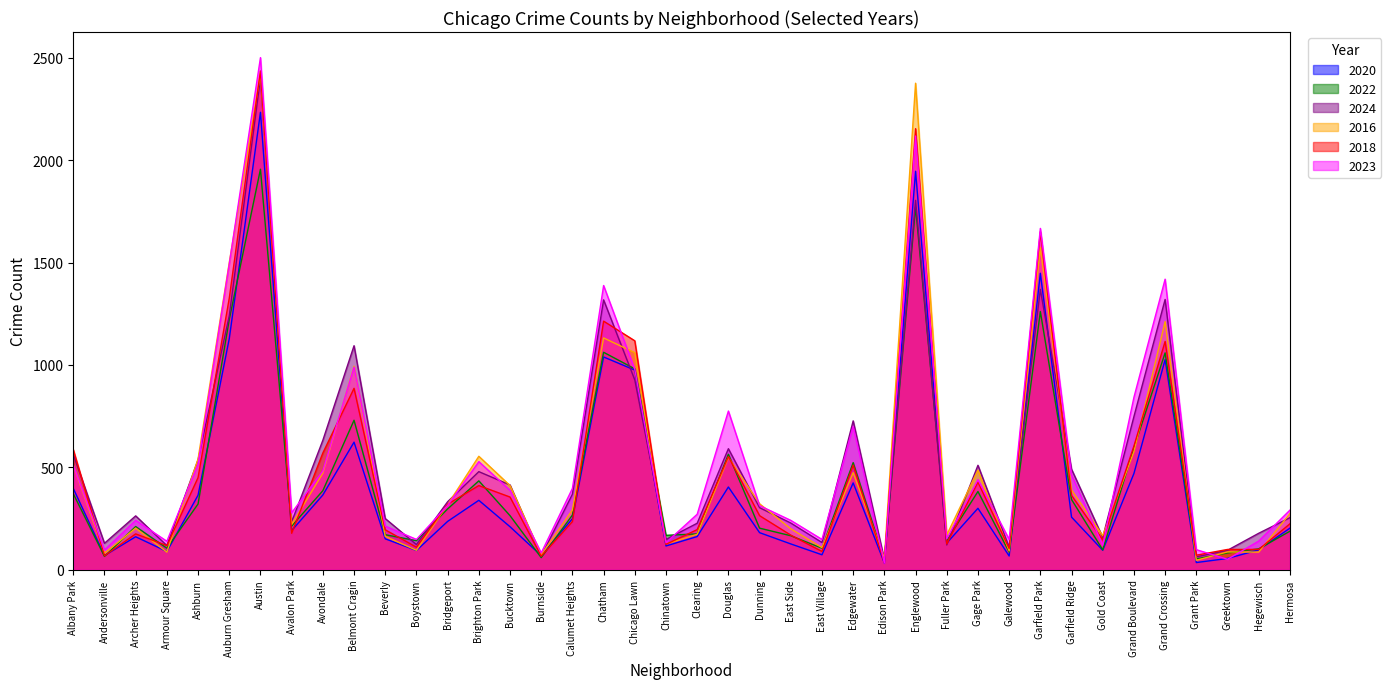

Is it true that 2022 equals 59 at Burnside?

True